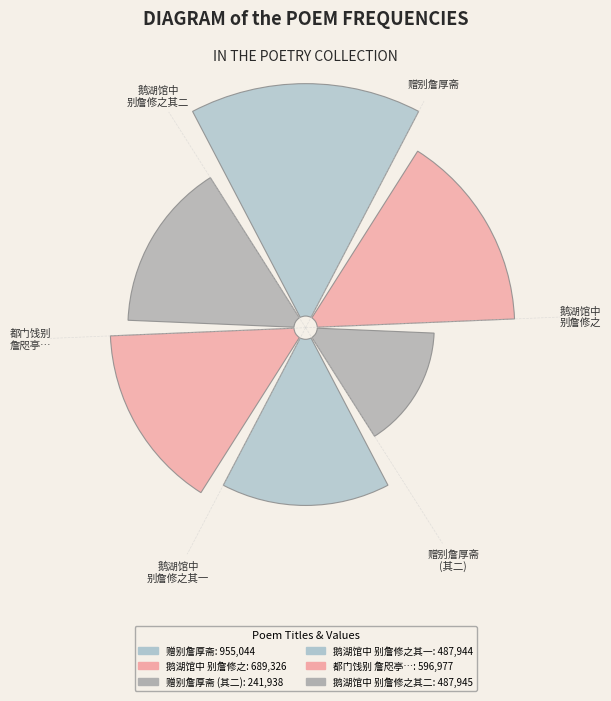

What is the change in value from 鹅湖馆中别詹修之 to 鹅湖馆中别詹修之 其二?

-201381